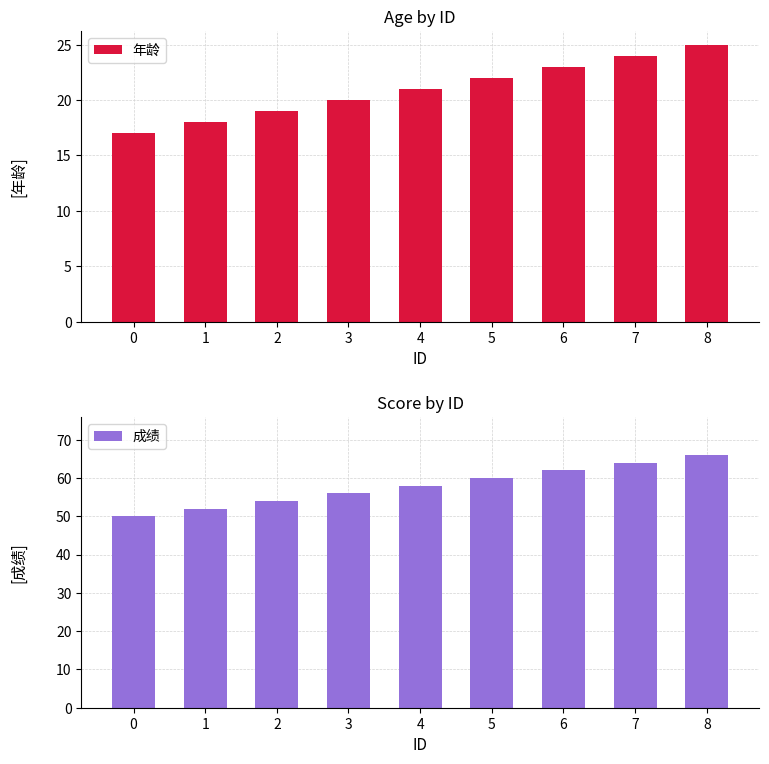

Reading left to right, list all the values displayed in this chart.

年龄: 0=17	1=18	2=19	3=20	4=21	5=22	6=23	7=24	8=25
成绩: 0=50	1=52	2=54	3=56	4=58	5=60	6=62	7=64	8=66